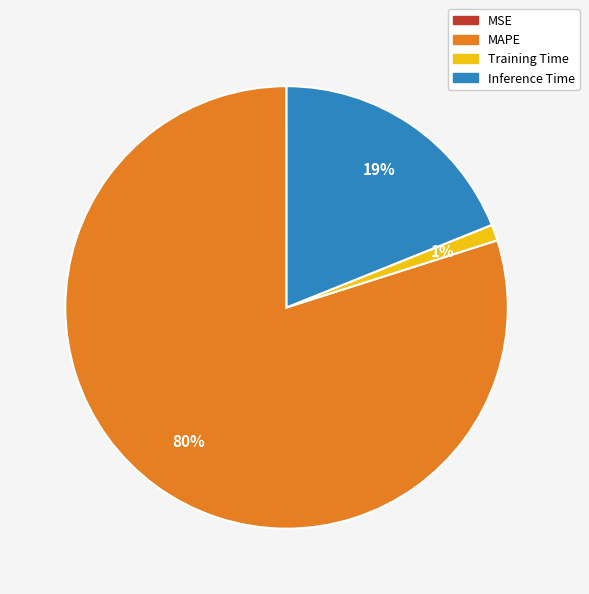

Combined, do Inference Time and MAPE account for over 50%?

Yes